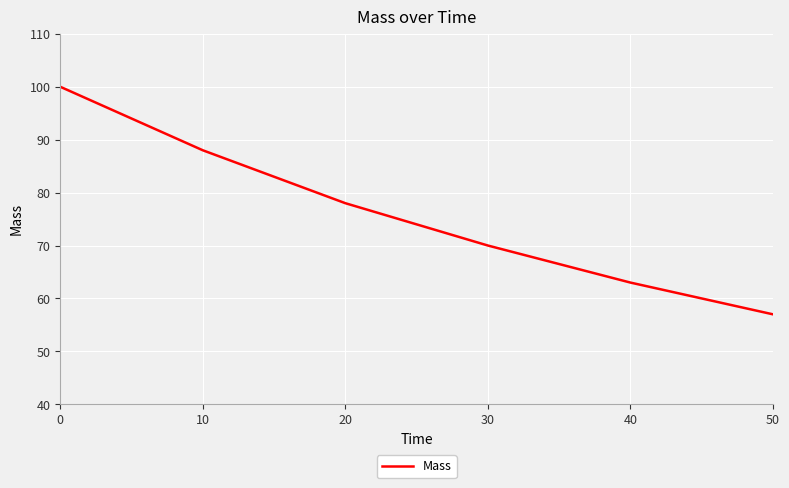

Is it true that the value at 10 is 131?

False